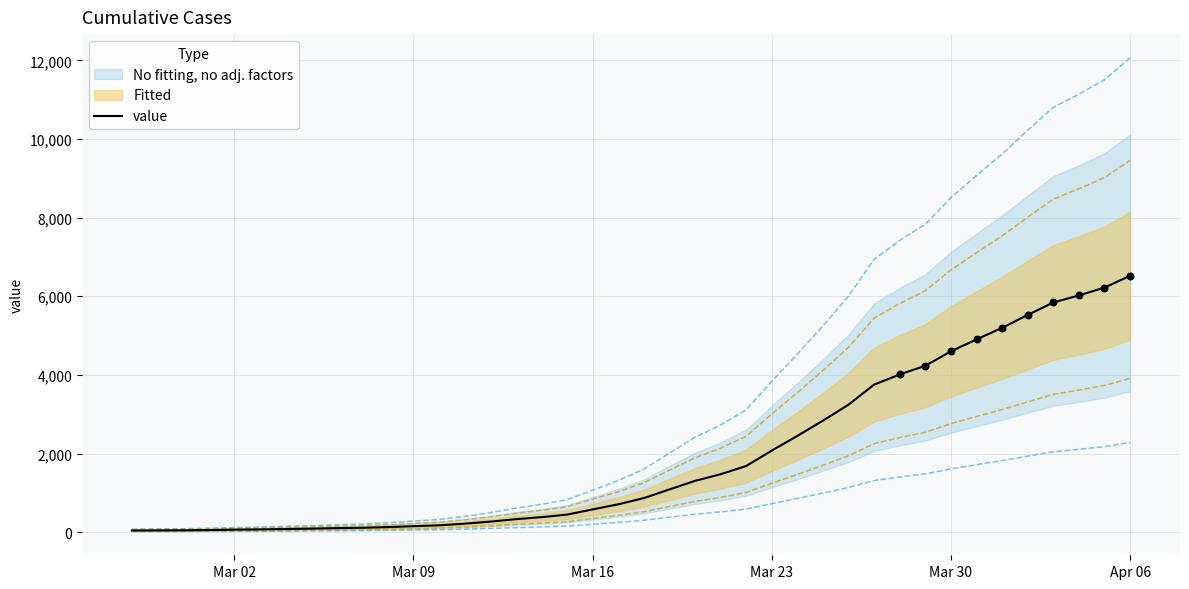

What is the maximum value for value?

6522